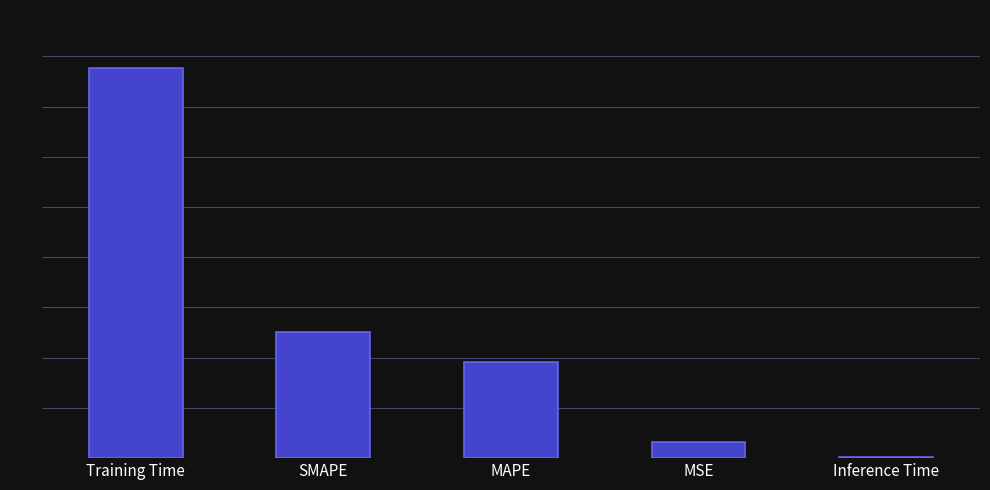

Between SMAPE and Inference Time, which is larger?

SMAPE